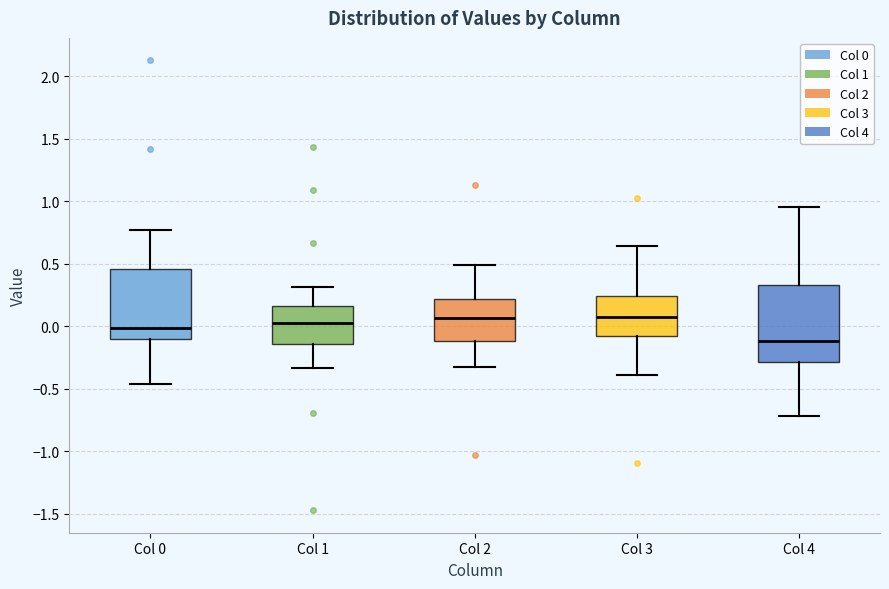

Comparing the boxes themselves (not the whiskers), which one is the tallest?

Col 4